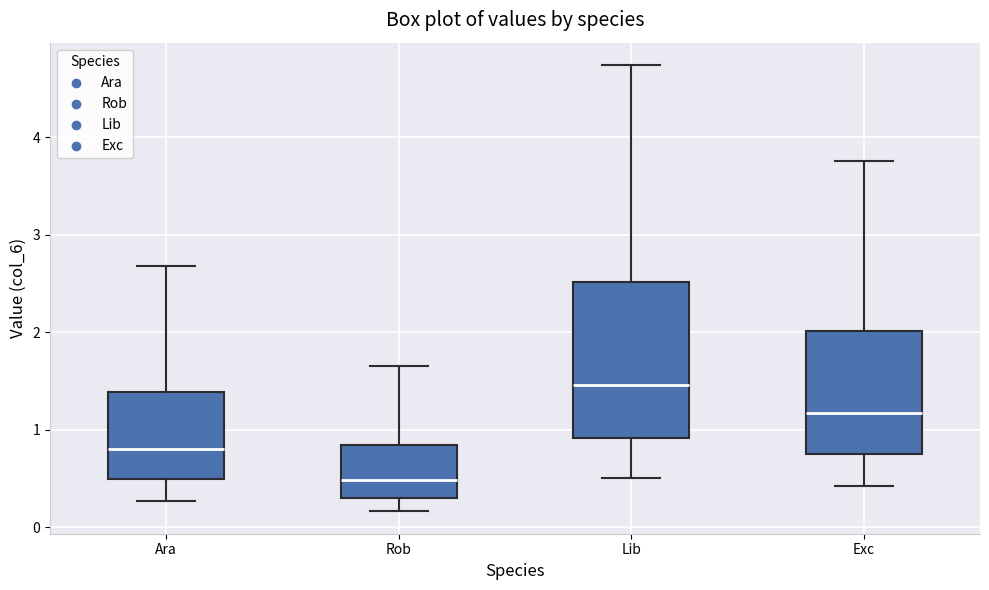

Reading left to right, read every box against the y-axis: the position of its median line, the range the box covers, and the ends of its whiskers. The values are not printed on the chart, so give them approximately, as read against the axis.

Ara: median 0.8, box 0.5 to 1.4, whiskers 0.3 to 2.7
Rob: median 0.5, box 0.3 to 0.8, whiskers 0.2 to 1.6
Lib: median 1.5, box 0.9 to 2.5, whiskers 0.5 to 4.7
Exc: median 1.2, box 0.7 to 2.0, whiskers 0.4 to 3.8